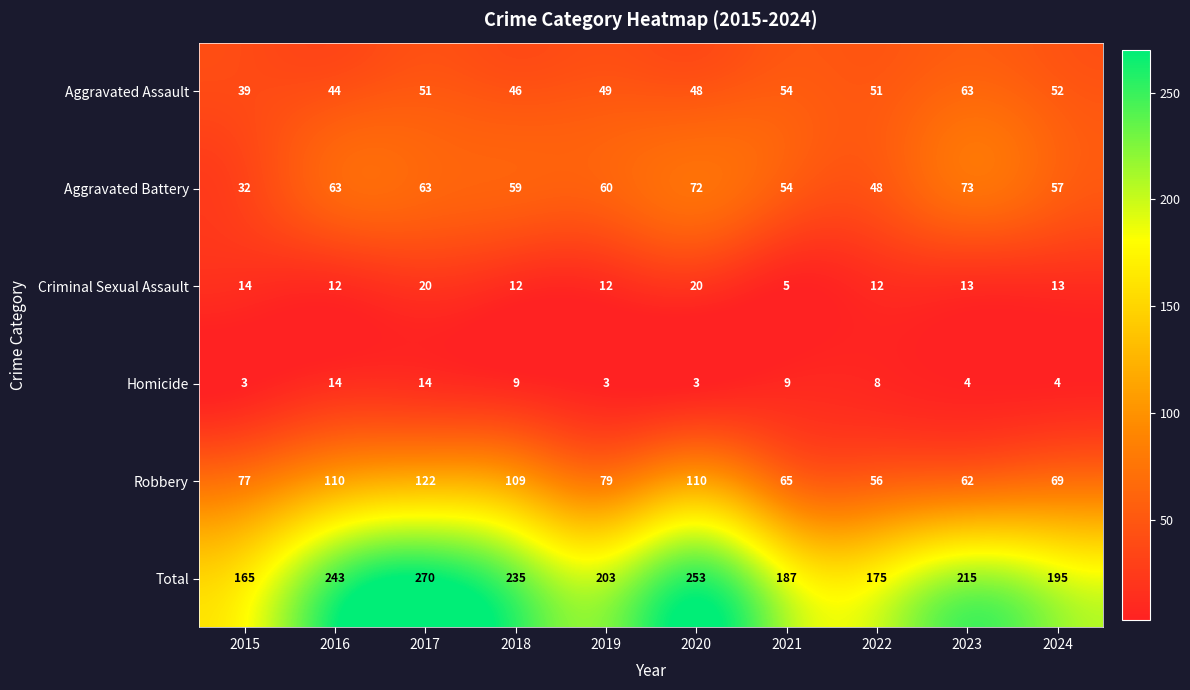

What is the total value across all series at 2018?

470